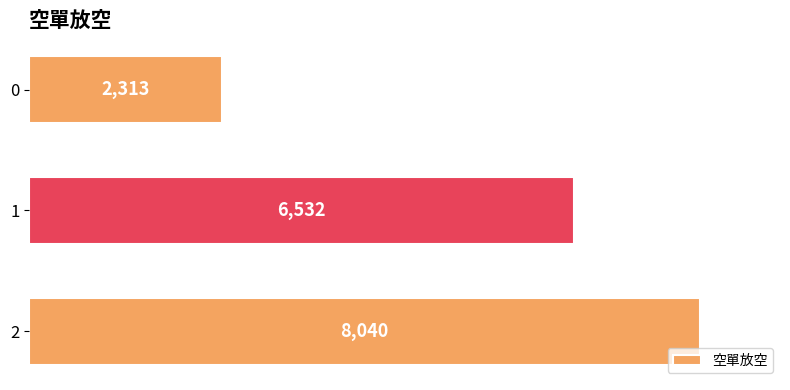

Count the values in the range 2313 to 8040.

3